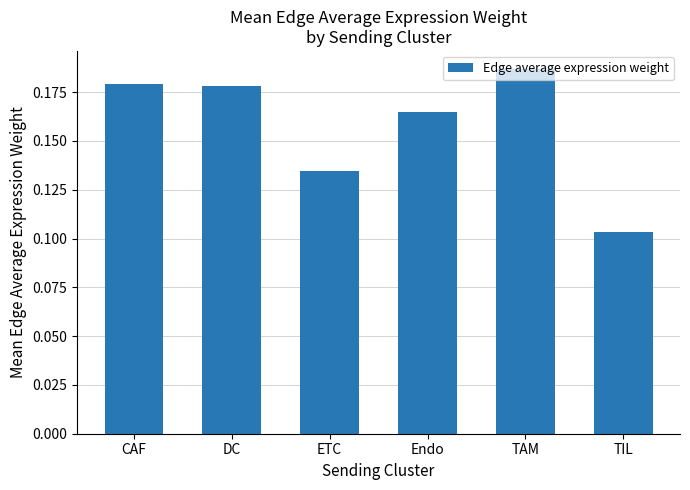

What is the label of the 6th bar from the right?

CAF